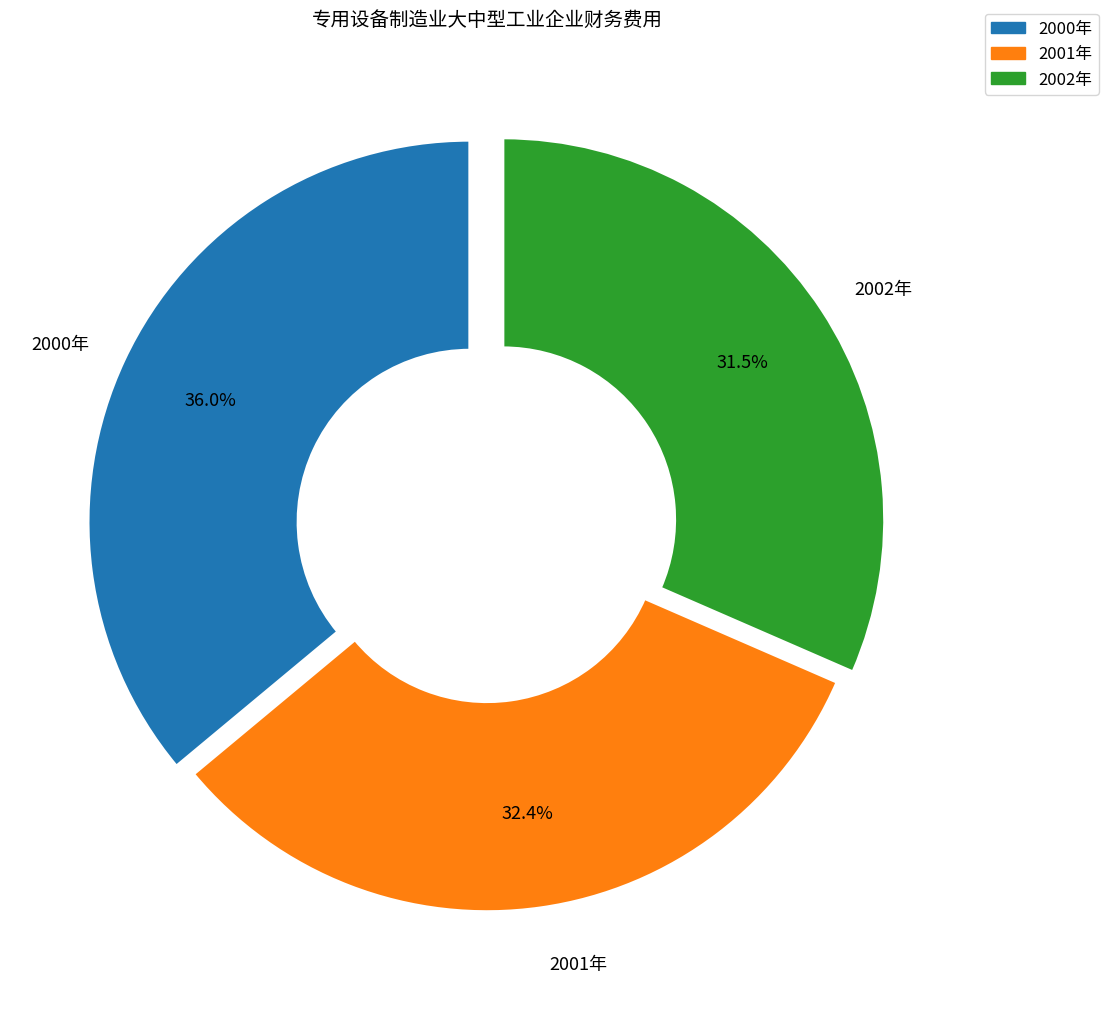

To the nearest percent, what is the difference between the 2002年 and 2000年 slice percentages?

5%